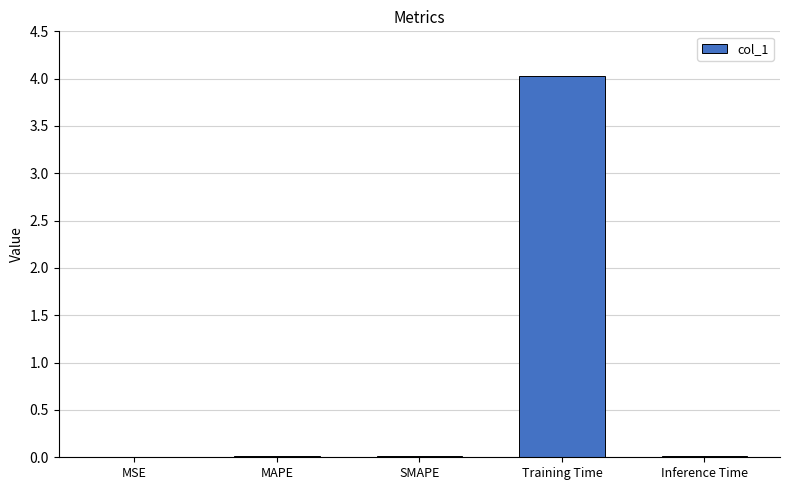

The value at SMAPE is 0.0. True or false?

True